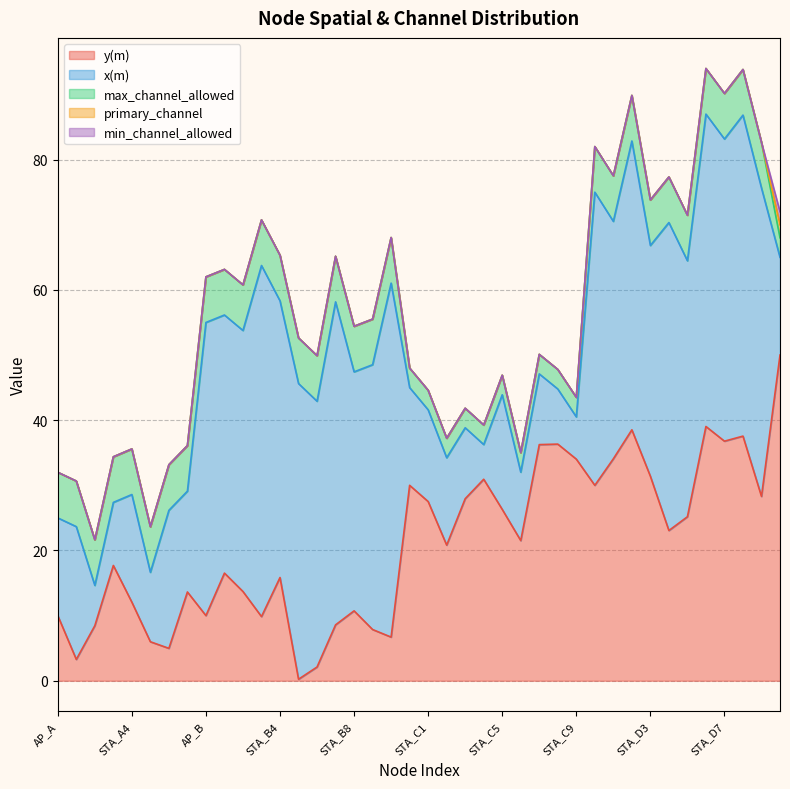

What is the value of the y(m) point at the 26th from the left?

21.5